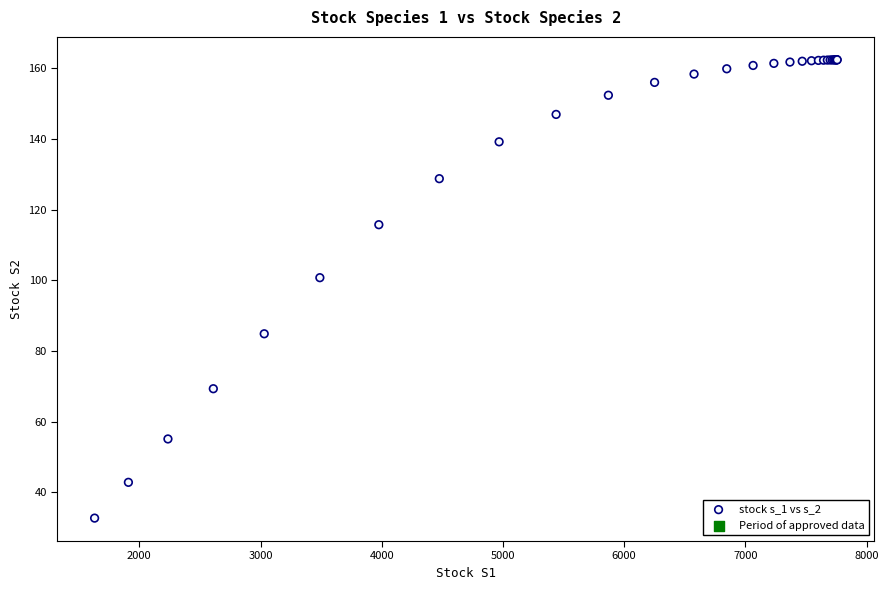

What Y value in the scatter plot is closest to 97?

100.8